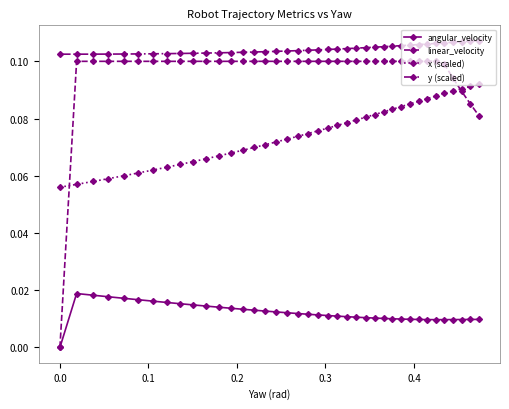

Which series has the widest spread of values?

linear_velocity